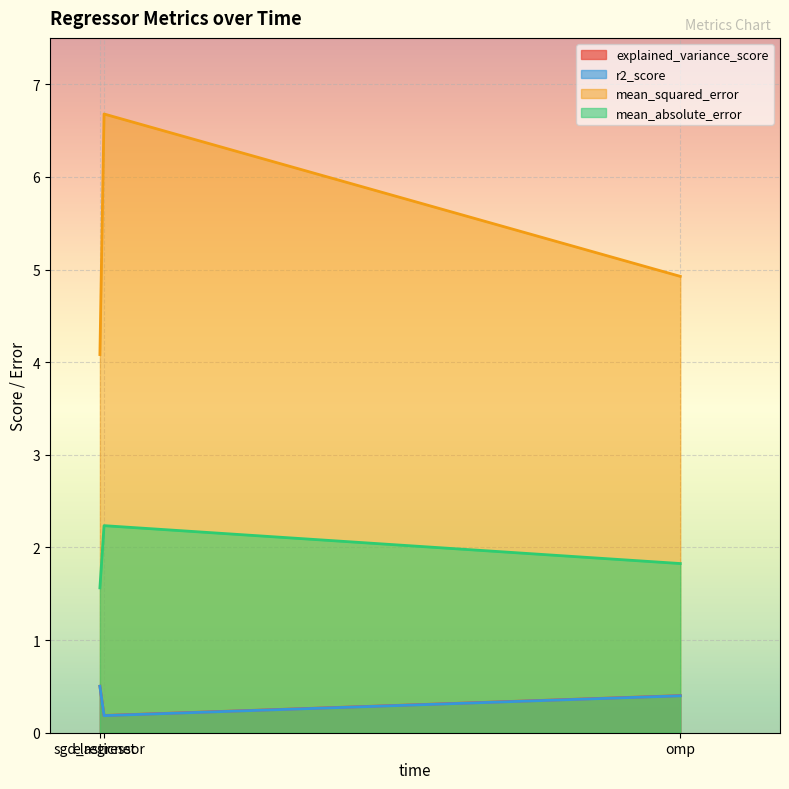

Which label corresponds to the largest value in the chart?

elasticnet